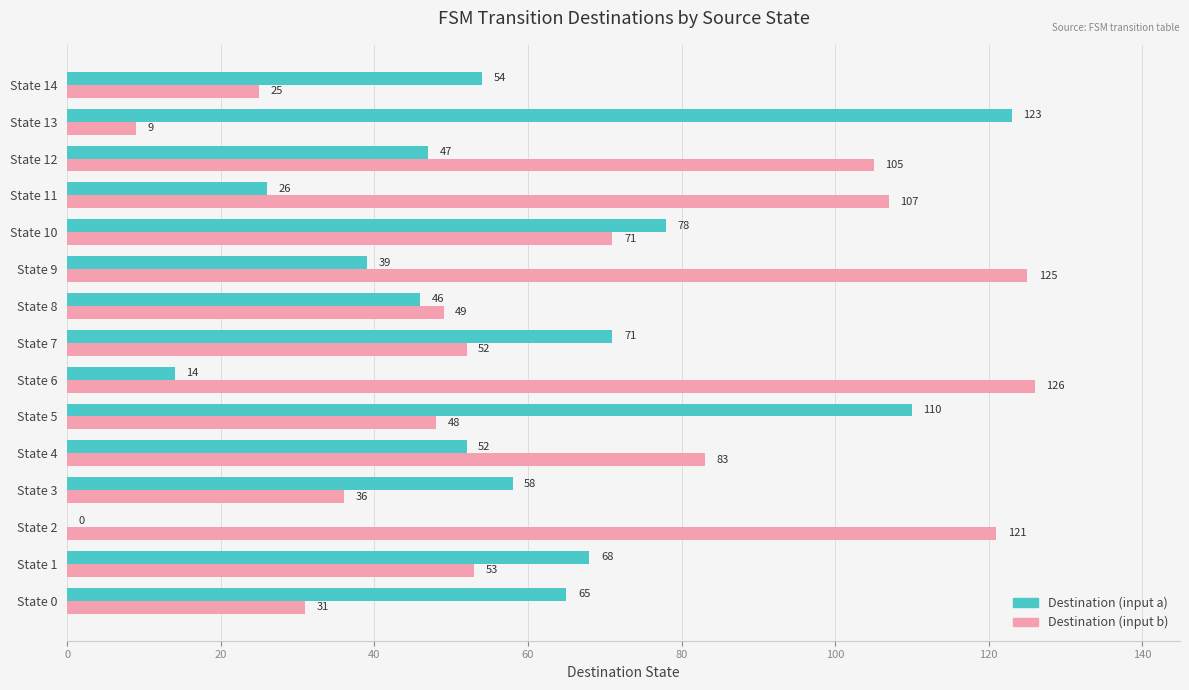

True or false: Destination (input a) has a value of 68 at State 1.

True